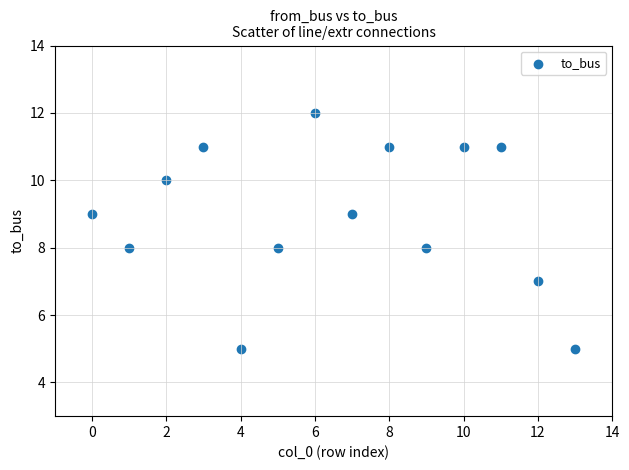

What is the range of Y values (max minus min)?

7